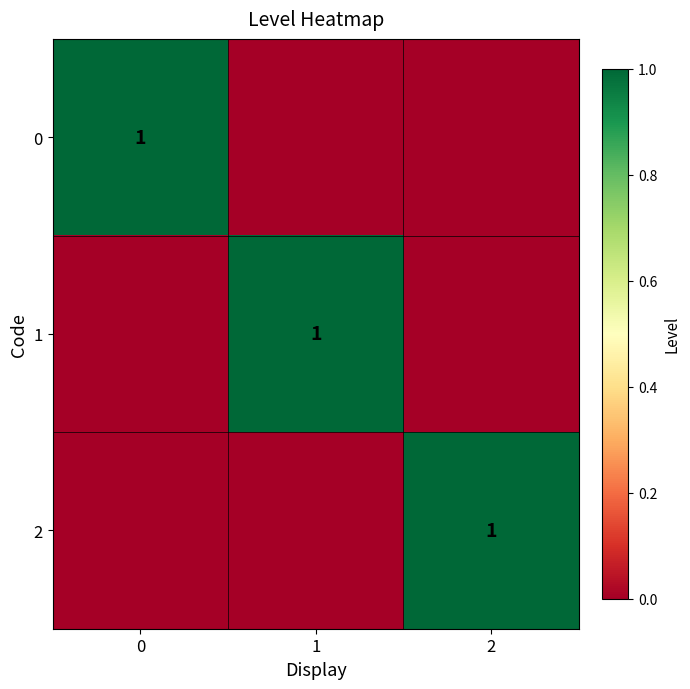

Is it true that row_0 equals 1 at 0?

True